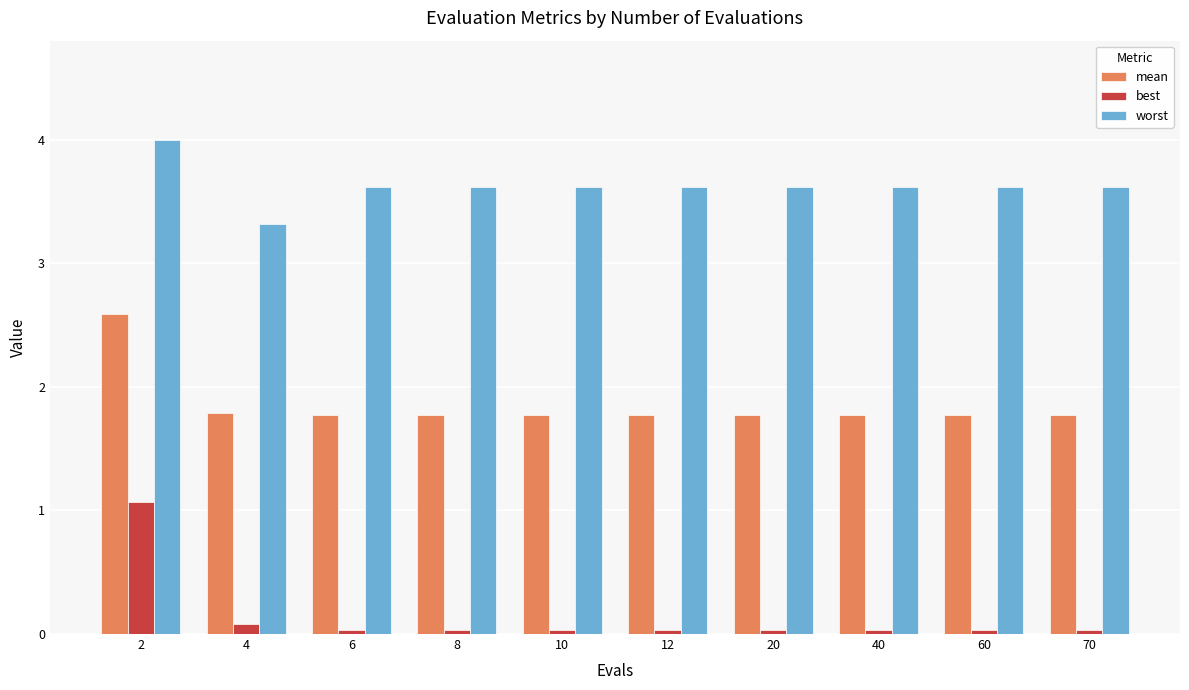

What is the spread (max minus min) of values at 10?

3.6